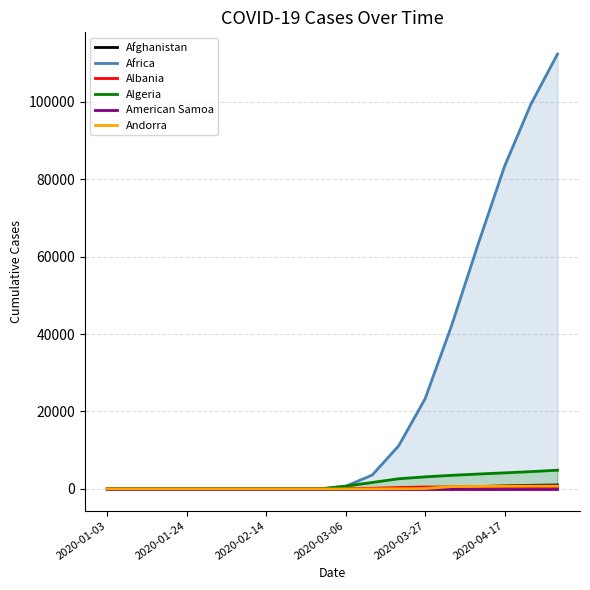

At which category is the sum across all series the highest?

17